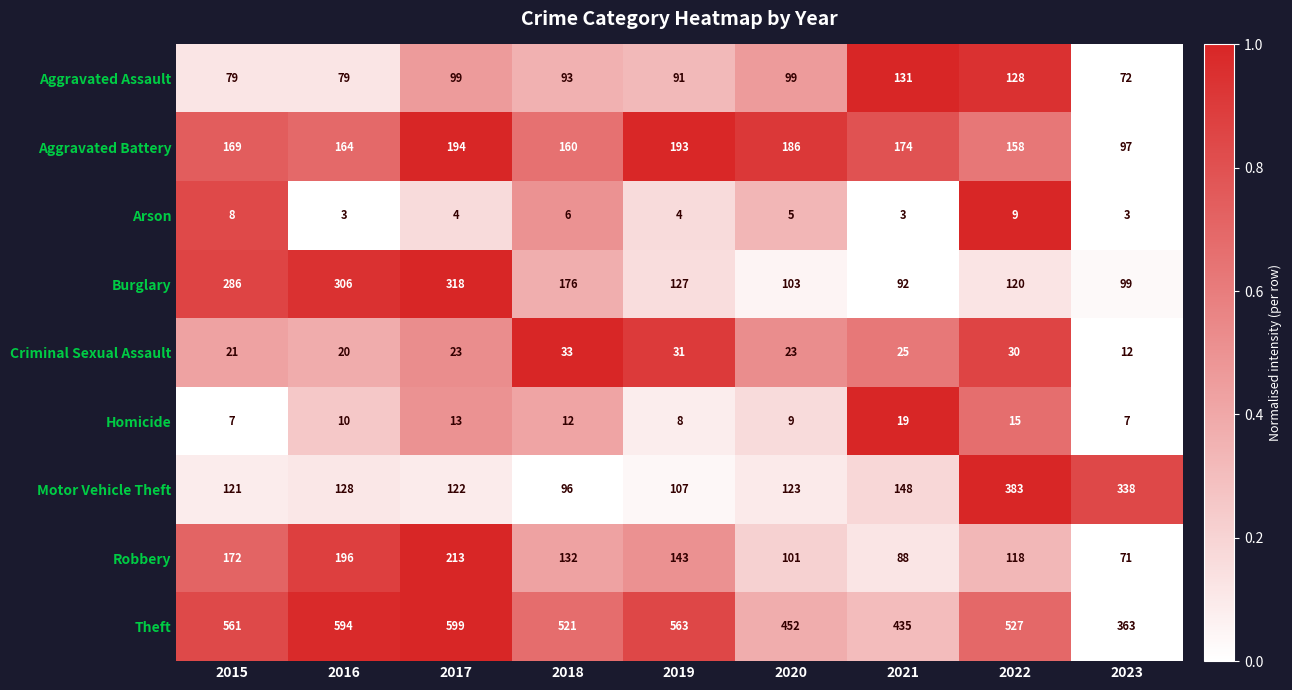

What is the average value of the Homicide series?

11